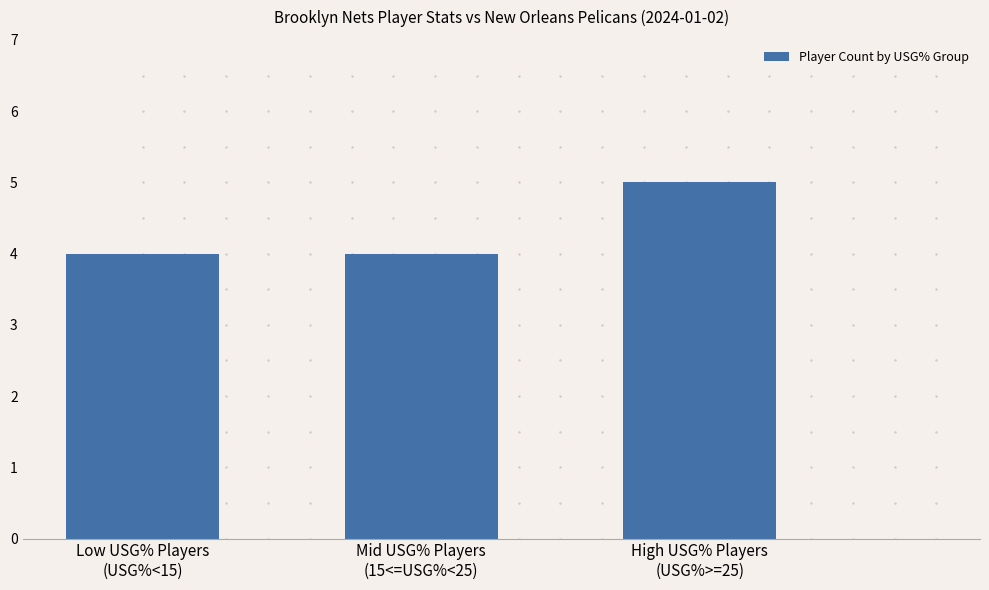

What is the change in value from Low USG% Players
(USG%<15) to High USG% Players
(USG%>=25)?

+1